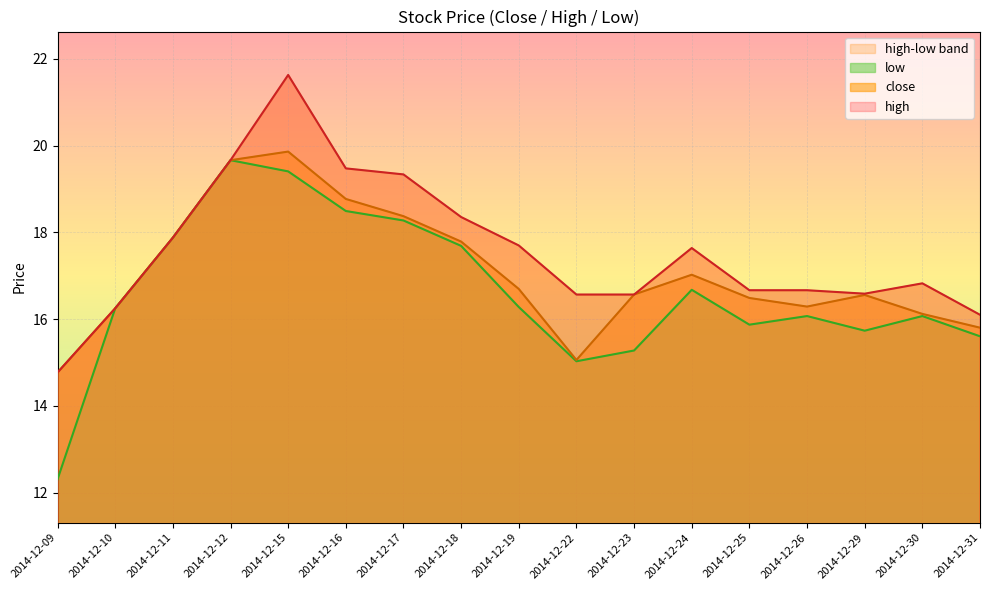

Rank the series at 2014-12-15 from lowest to highest value.

low, close, high